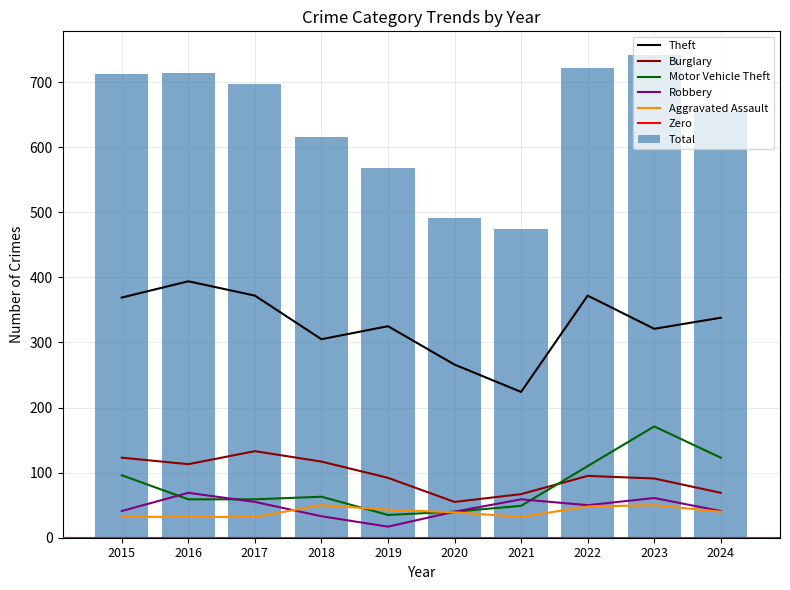

What is the value of the Burglary bar at the 5th from the left?

92